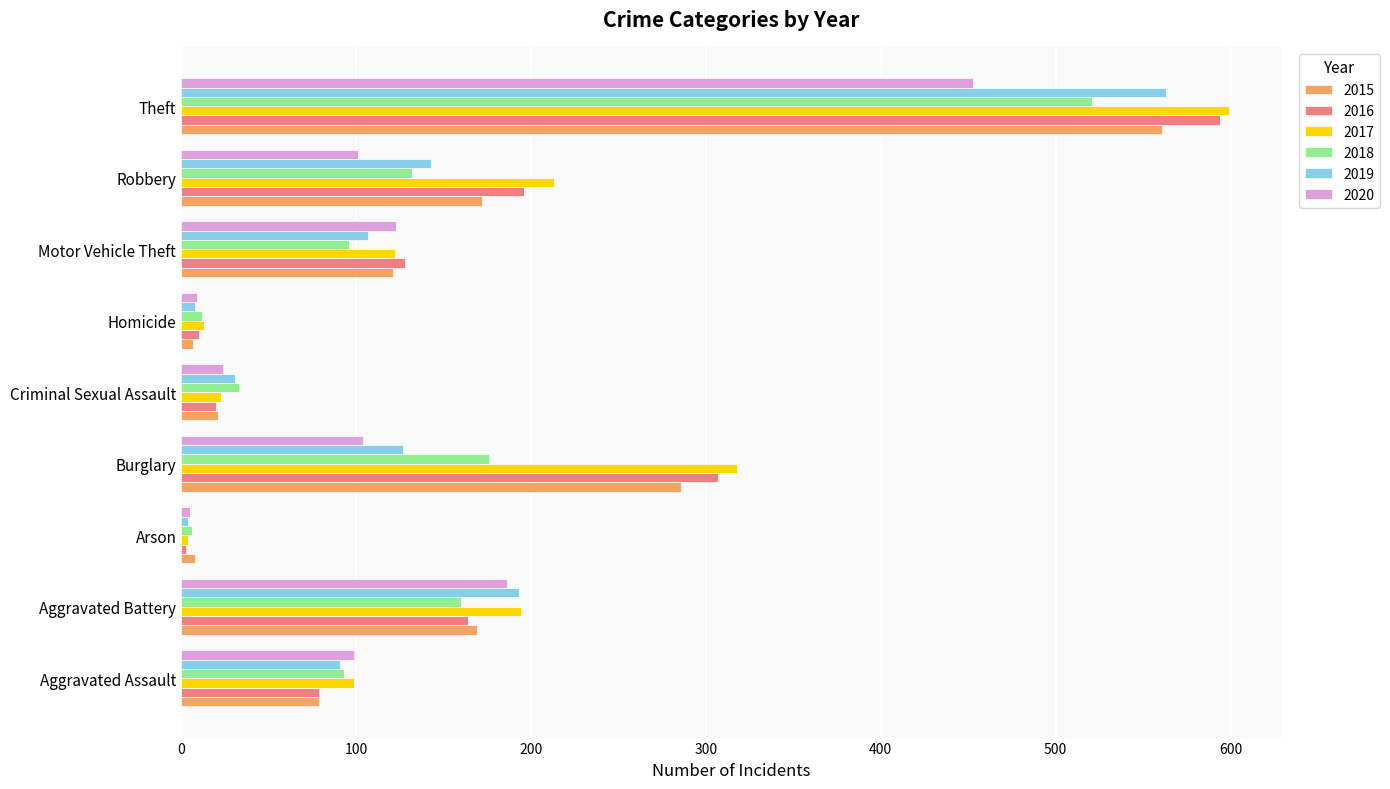

True or false: 2019 has a value of 563 at Theft.

True